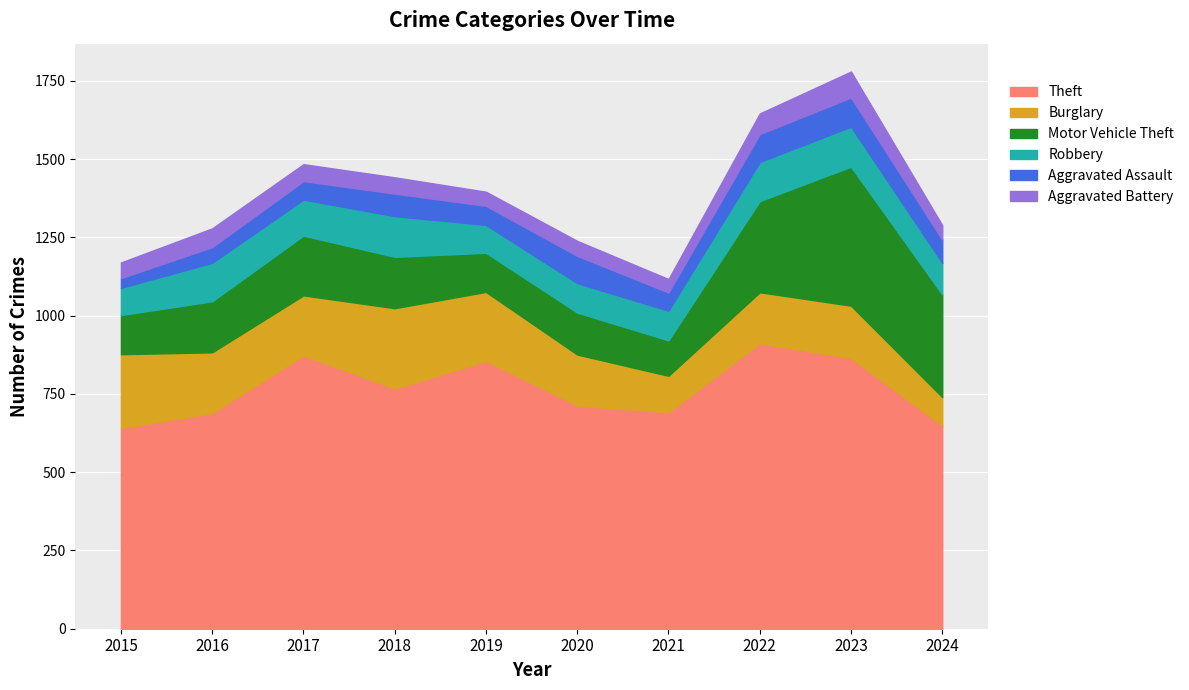

What is the spread (max minus min) of values at 2015?

610